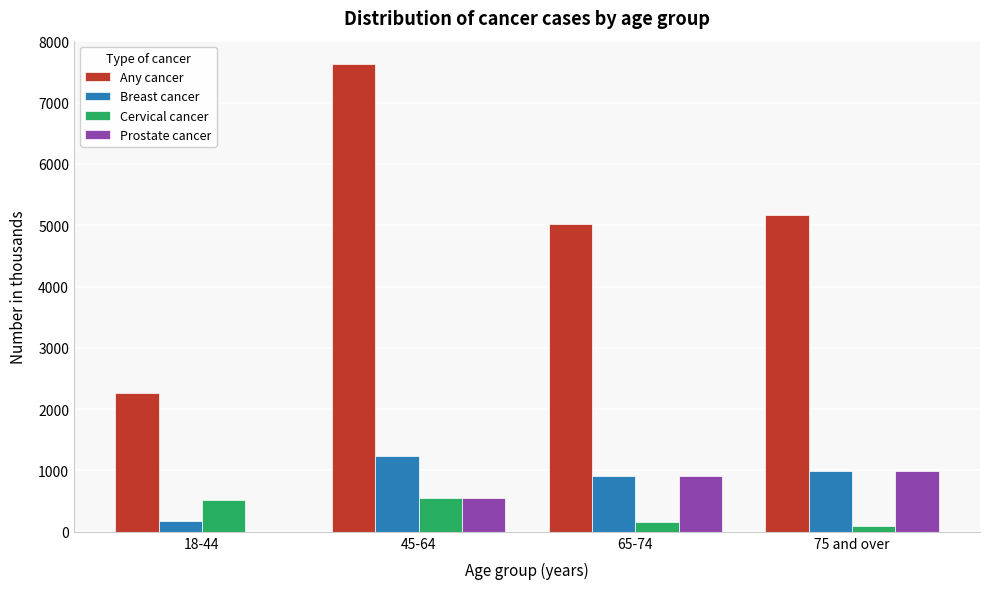

Reading left to right, extract all data points from this chart.

Any cancer: 18-44=2265	45-64=7629	65-74=5014	75 and over=5165
Breast cancer: 18-44=171	45-64=1242	65-74=909	75 and over=989
Cervical cancer: 18-44=524	45-64=558	65-74=156	75 and over=91
Prostate cancer: 18-44=0	45-64=546	65-74=907	75 and over=995